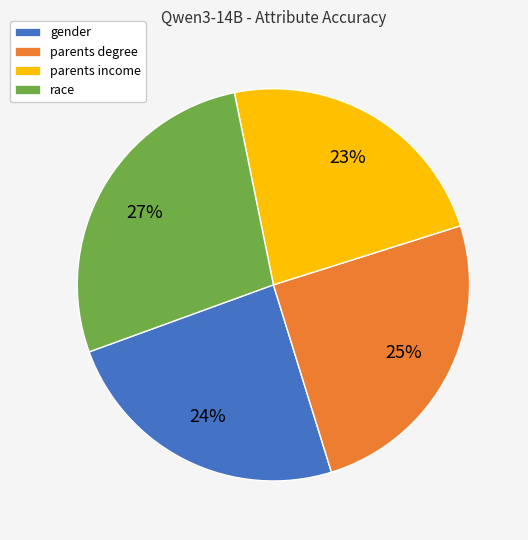

To the nearest percent, what is the average slice percentage?

25%